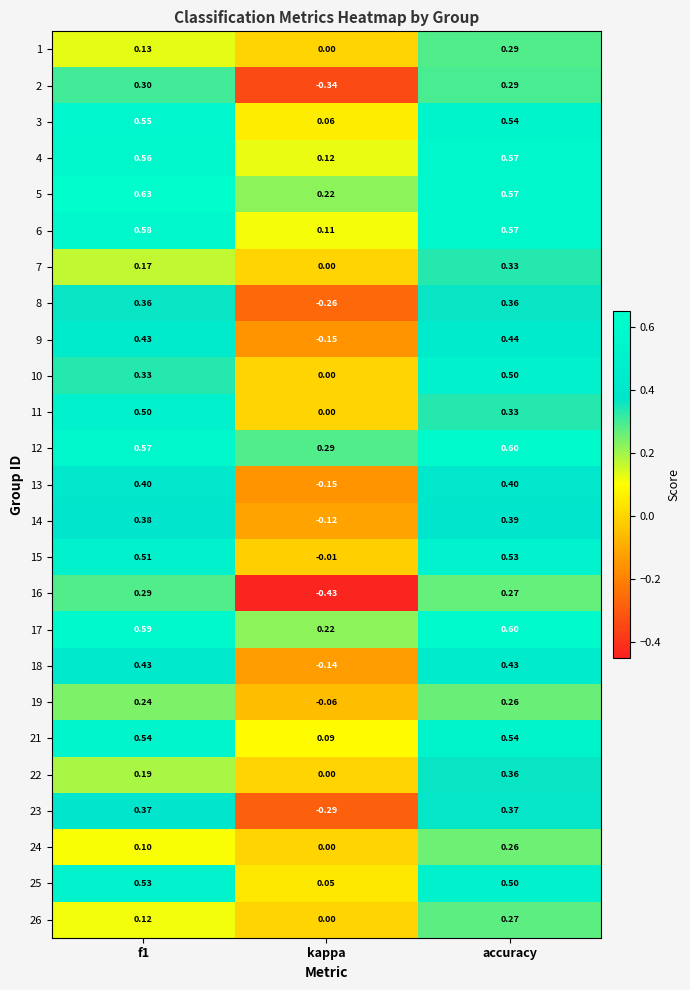

Which category has the highest value across all series?

f1